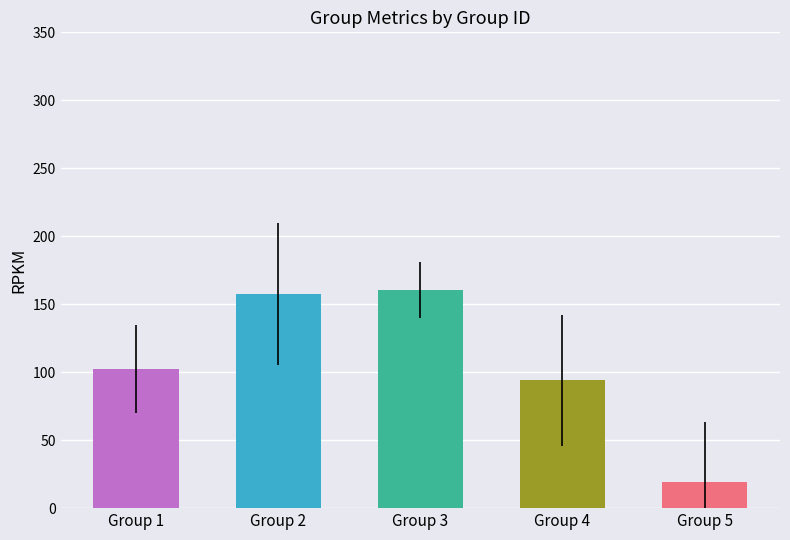

Where does the data first go above 102?

Group 1